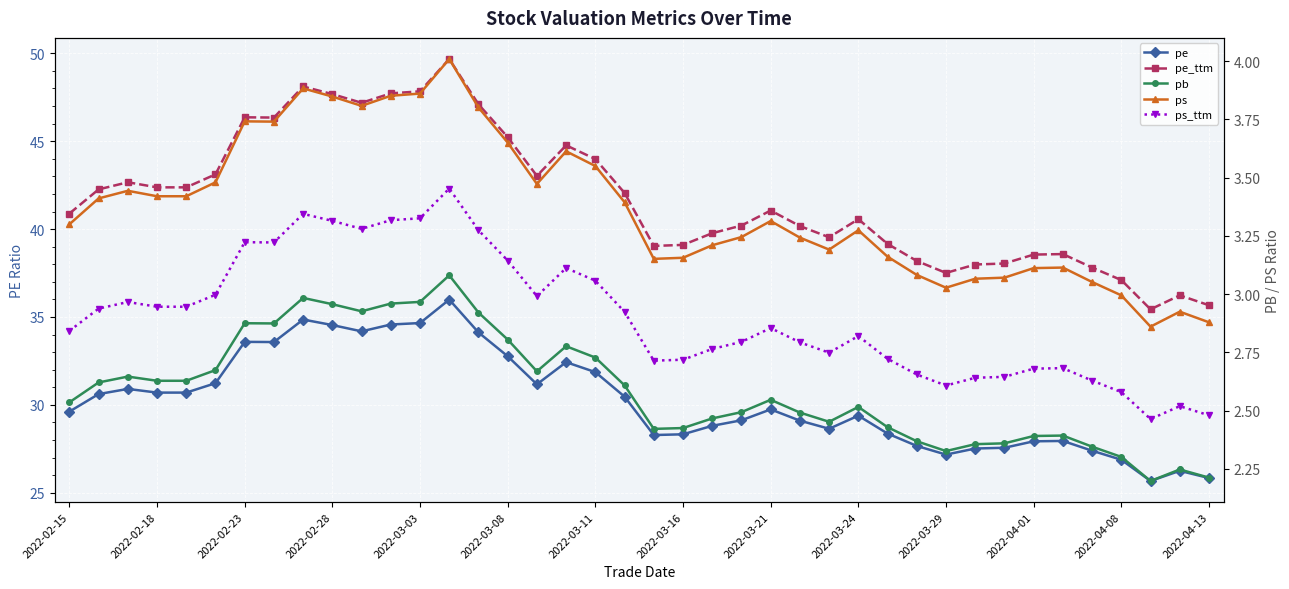

Count the number of categories in the chart.

40